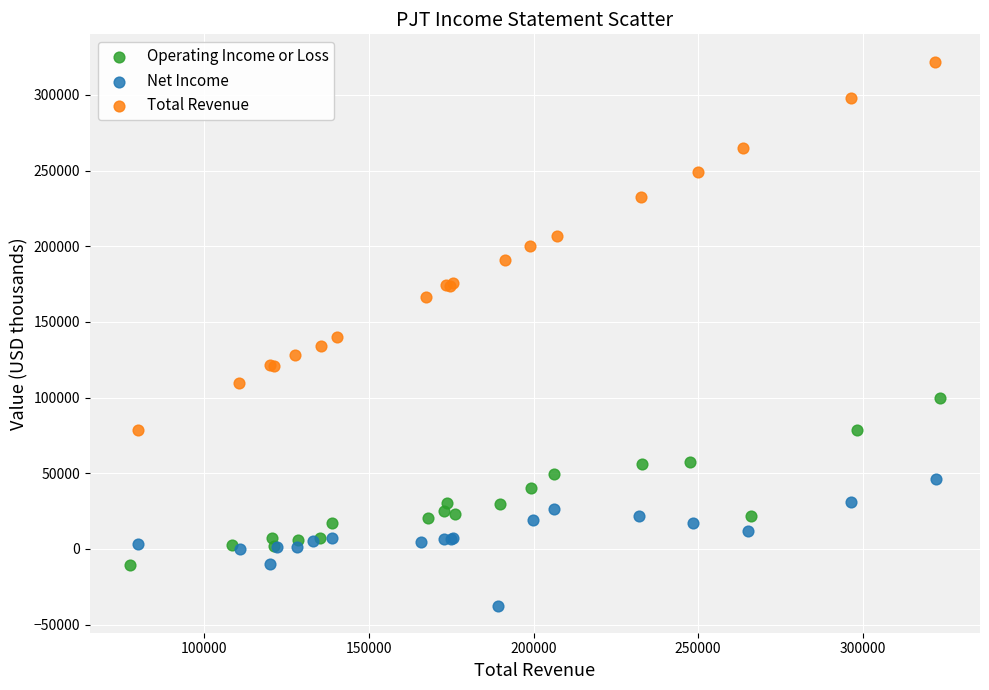

Which series contains the lowest Y value?

Net Income